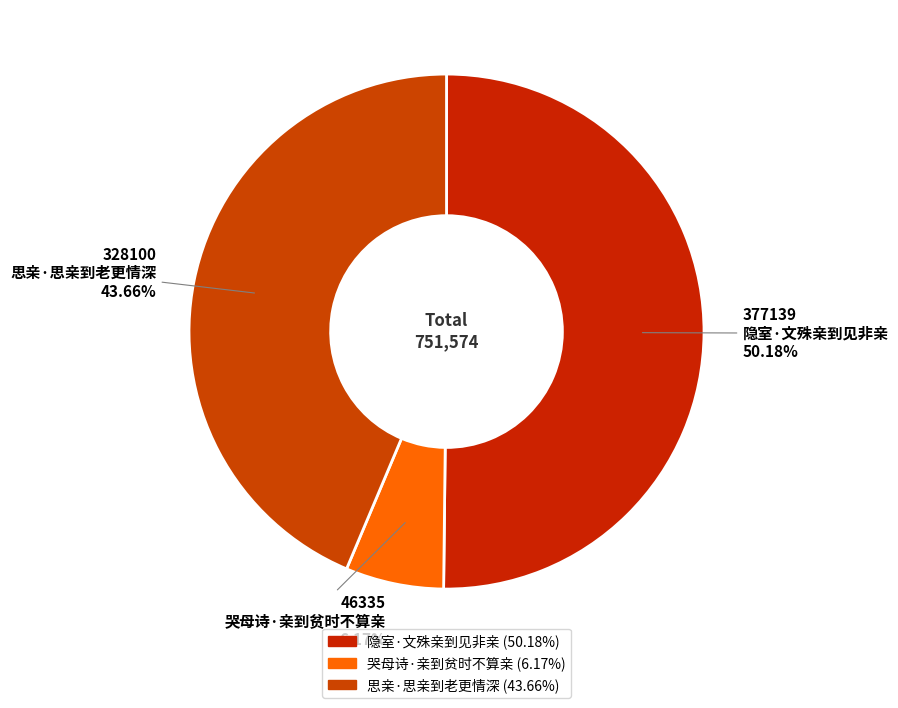

Is 隐室·文殊亲到见非亲 the majority of the pie?

Yes